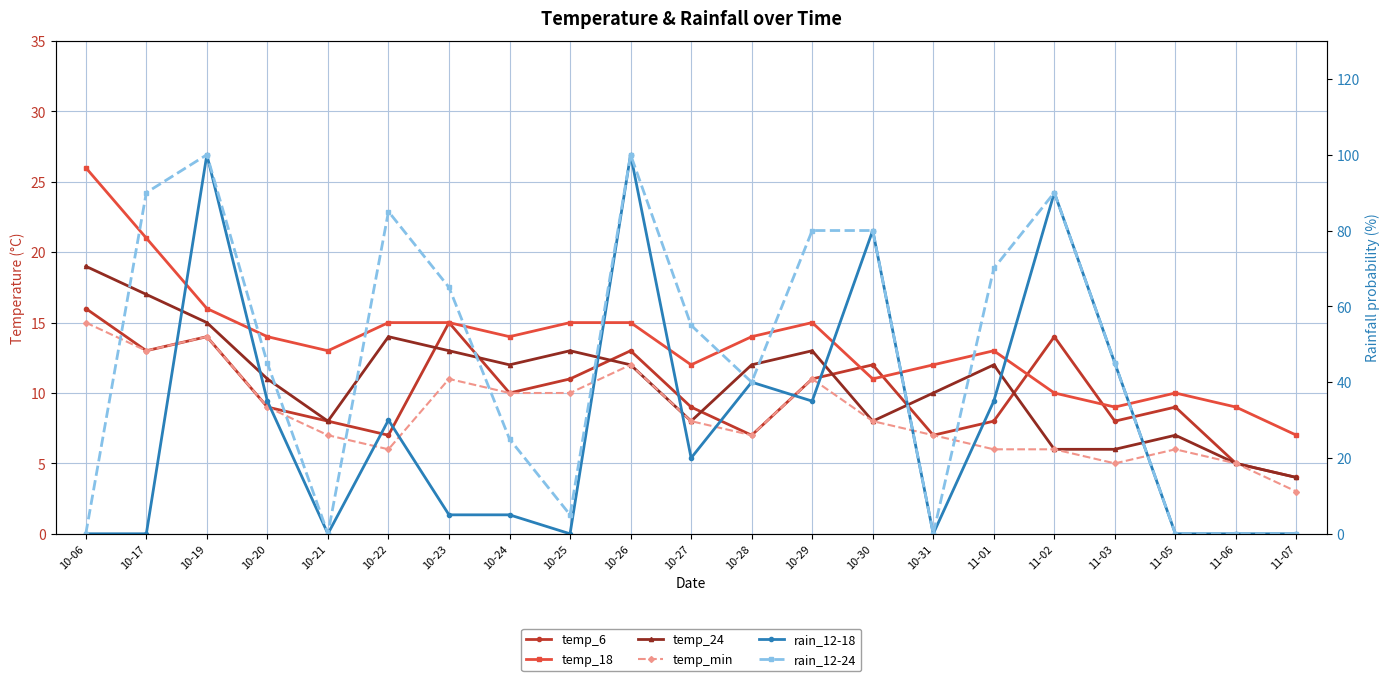

Reading left to right, what are all the values shown in this chart?

temp_6: 10-06=16	10-17=13	10-19=14	10-20=9	10-21=8	10-22=7	10-23=15	10-24=10	10-25=11	10-26=13	10-27=9	10-28=7	10-29=11	10-30=12	10-31=7	11-01=8	11-02=14	11-03=8	11-05=9	11-06=5	11-07=4
temp_18: 10-06=26	10-17=21	10-19=16	10-20=14	10-21=13	10-22=15	10-23=15	10-24=14	10-25=15	10-26=15	10-27=12	10-28=14	10-29=15	10-30=11	10-31=12	11-01=13	11-02=10	11-03=9	11-05=10	11-06=9	11-07=7
temp_24: 10-06=19	10-17=17	10-19=15	10-20=11	10-21=8	10-22=14	10-23=13	10-24=12	10-25=13	10-26=12	10-27=8	10-28=12	10-29=13	10-30=8	10-31=10	11-01=12	11-02=6	11-03=6	11-05=7	11-06=5	11-07=4
temp_min: 10-06=15	10-17=13	10-19=14	10-20=9	10-21=7	10-22=6	10-23=11	10-24=10	10-25=10	10-26=12	10-27=8	10-28=7	10-29=11	10-30=8	10-31=7	11-01=6	11-02=6	11-03=5	11-05=6	11-06=5	11-07=3
rain_12-18: 10-06=0	10-17=0	10-19=100	10-20=35	10-21=0	10-22=30	10-23=5	10-24=5	10-25=0	10-26=100	10-27=20	10-28=40	10-29=35	10-30=80	10-31=0	11-01=35	11-02=90	11-03=45	11-05=0	11-06=0	11-07=0
rain_12-24: 10-06=0	10-17=90	10-19=100	10-20=45	10-21=0	10-22=85	10-23=65	10-24=25	10-25=5	10-26=100	10-27=55	10-28=40	10-29=80	10-30=80	10-31=0	11-01=70	11-02=90	11-03=45	11-05=0	11-06=0	11-07=0